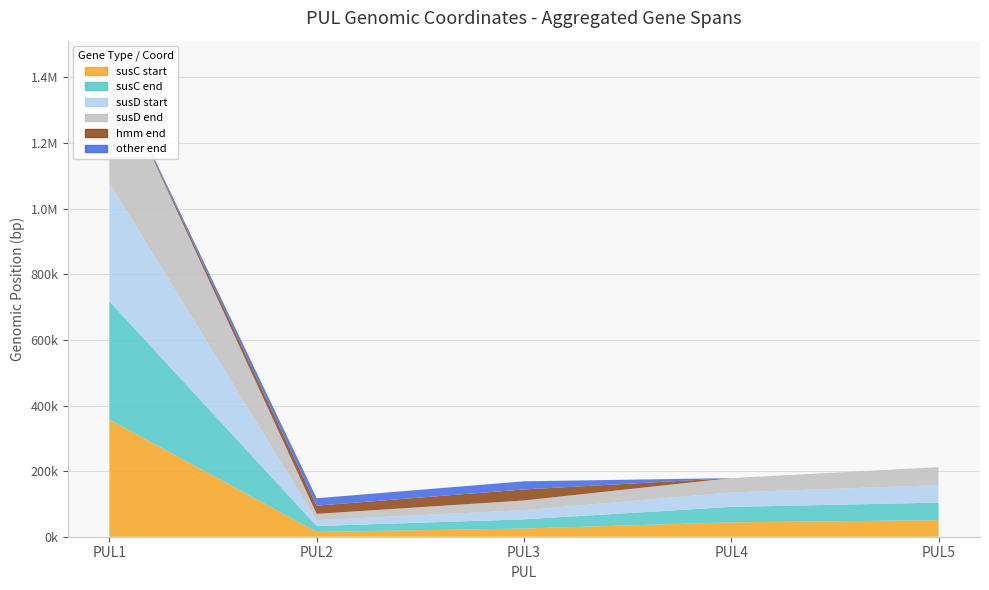

Reading left to right, list all the values displayed in this chart.

susC_start: PUL1=357219	PUL2=14759	PUL3=25009	PUL4=43936	PUL5=50418
susC_end: PUL1=360410	PUL2=17806	PUL3=27960	PUL4=46902	PUL5=53447
susD_start: PUL1=360428	PUL2=17818	PUL3=27977	PUL4=43915	PUL5=53459
susD_end: PUL1=362089	PUL2=19296	PUL3=29569	PUL4=43915	PUL5=54892
hmm_end: PUL1=0	PUL2=25011	PUL3=33611	PUL4=0	PUL5=0
other_end: PUL1=0	PUL2=22645	PUL3=24772	PUL4=0	PUL5=0